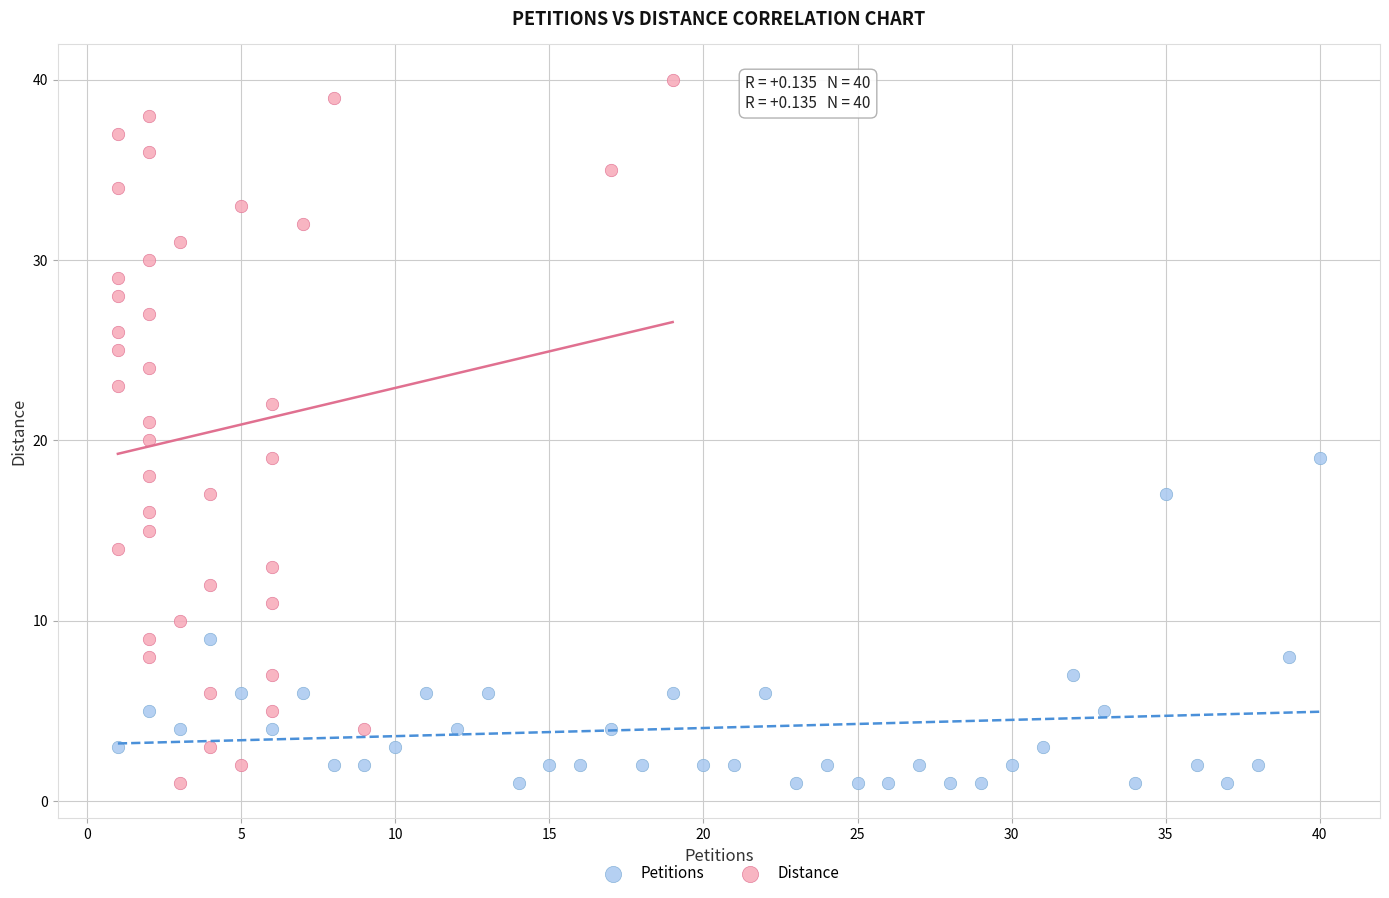

Which series has the widest spread of Y values?

Distance